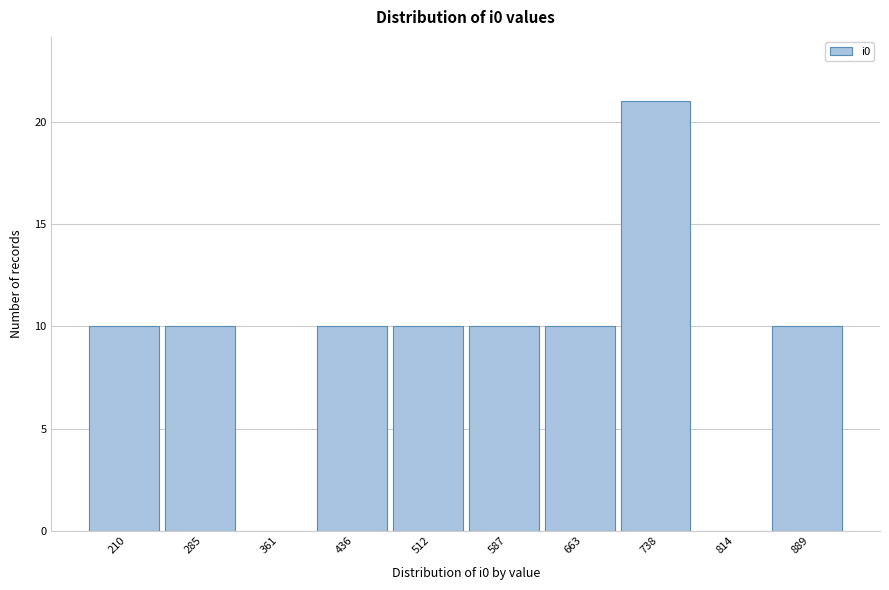

Reading right to left, list all the values displayed in this chart.

889=10	814=0	738=21	663=10	587=10	512=10	436=10	361=0	285=10	210=10